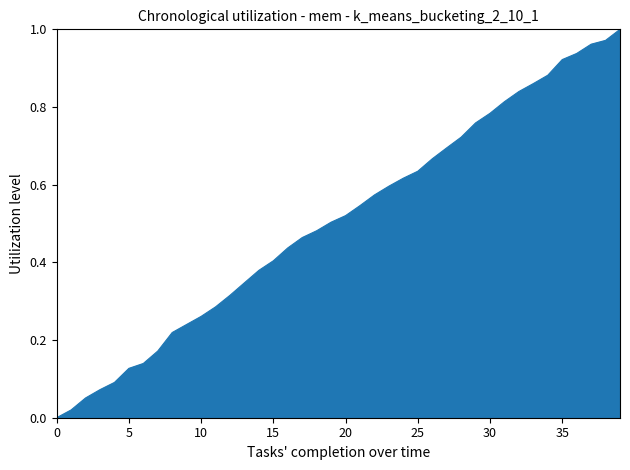

How many lines are shown in the chart?

1